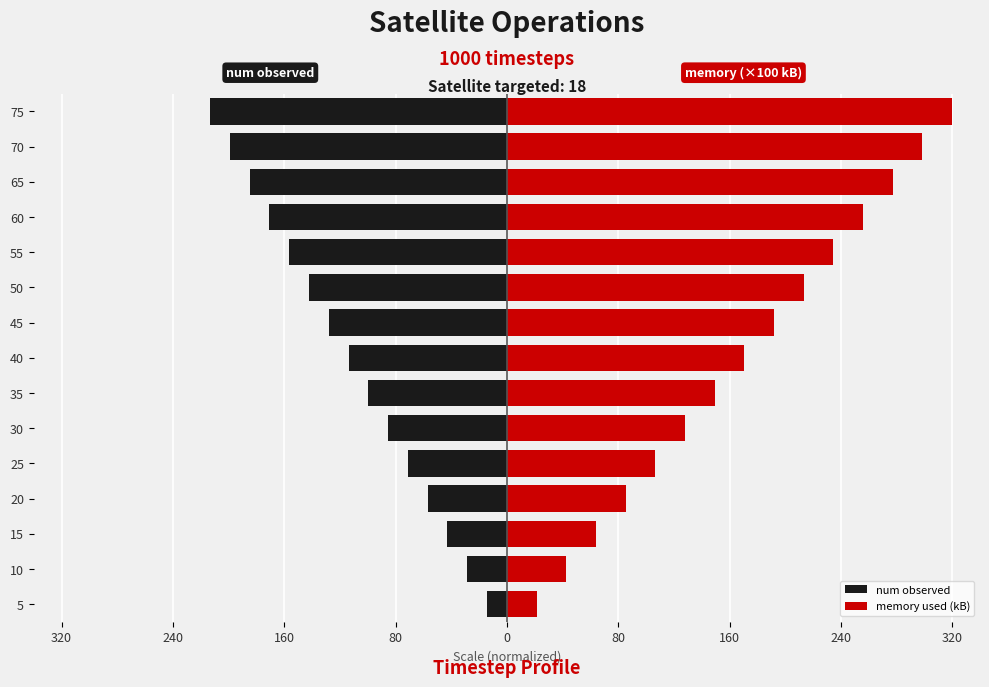

Rank the series by their maximum value, from highest to lowest.

memory used (kB), num observed